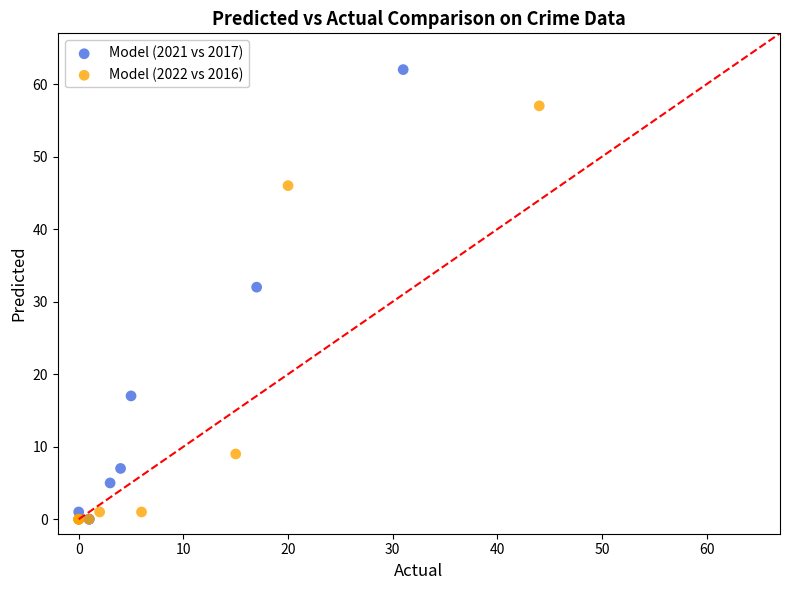

Which series has the largest Y range (max minus min)?

Model (2021 vs 2017)